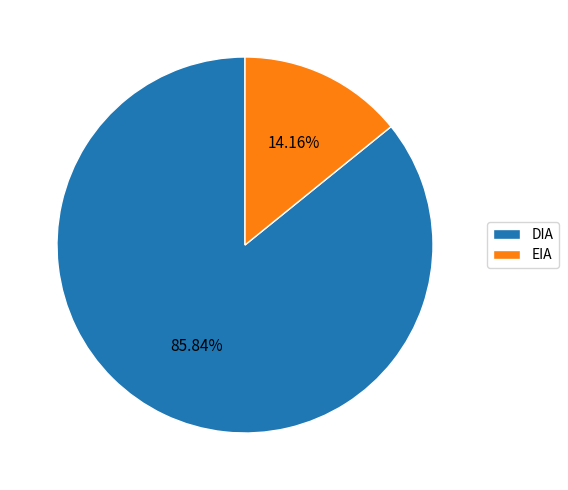

Approximately how many times larger is the value at DIA compared to EIA?

6.1